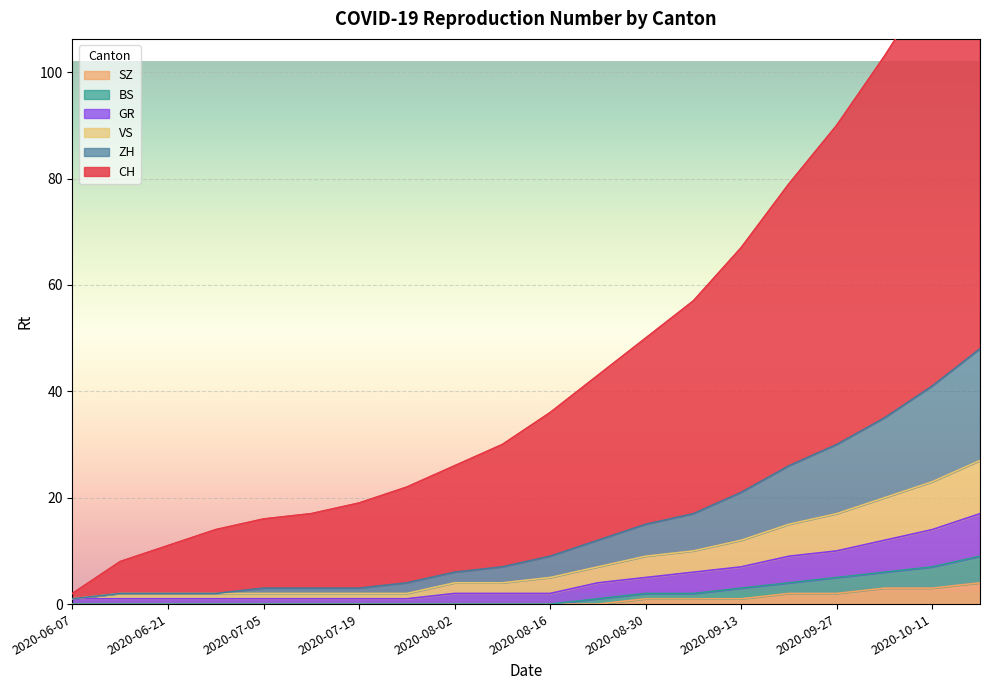

What is the value of the VS point at the 3rd from the left?

2